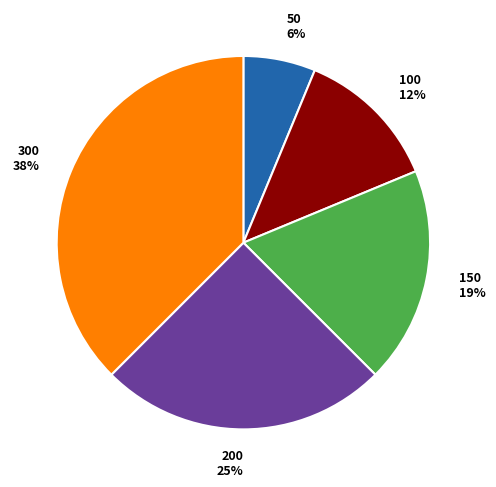

To the nearest percent, what portion does 200 25% represent?

25%